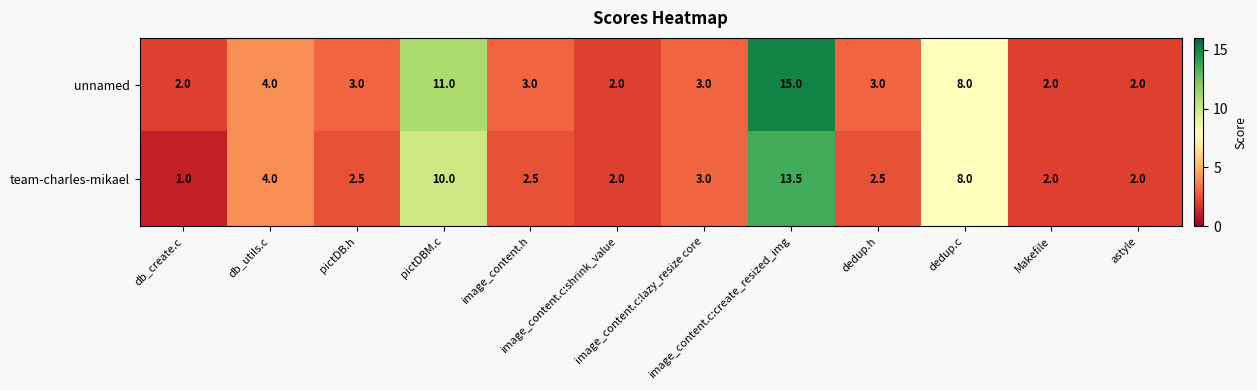

Count the number of categories in the chart.

12